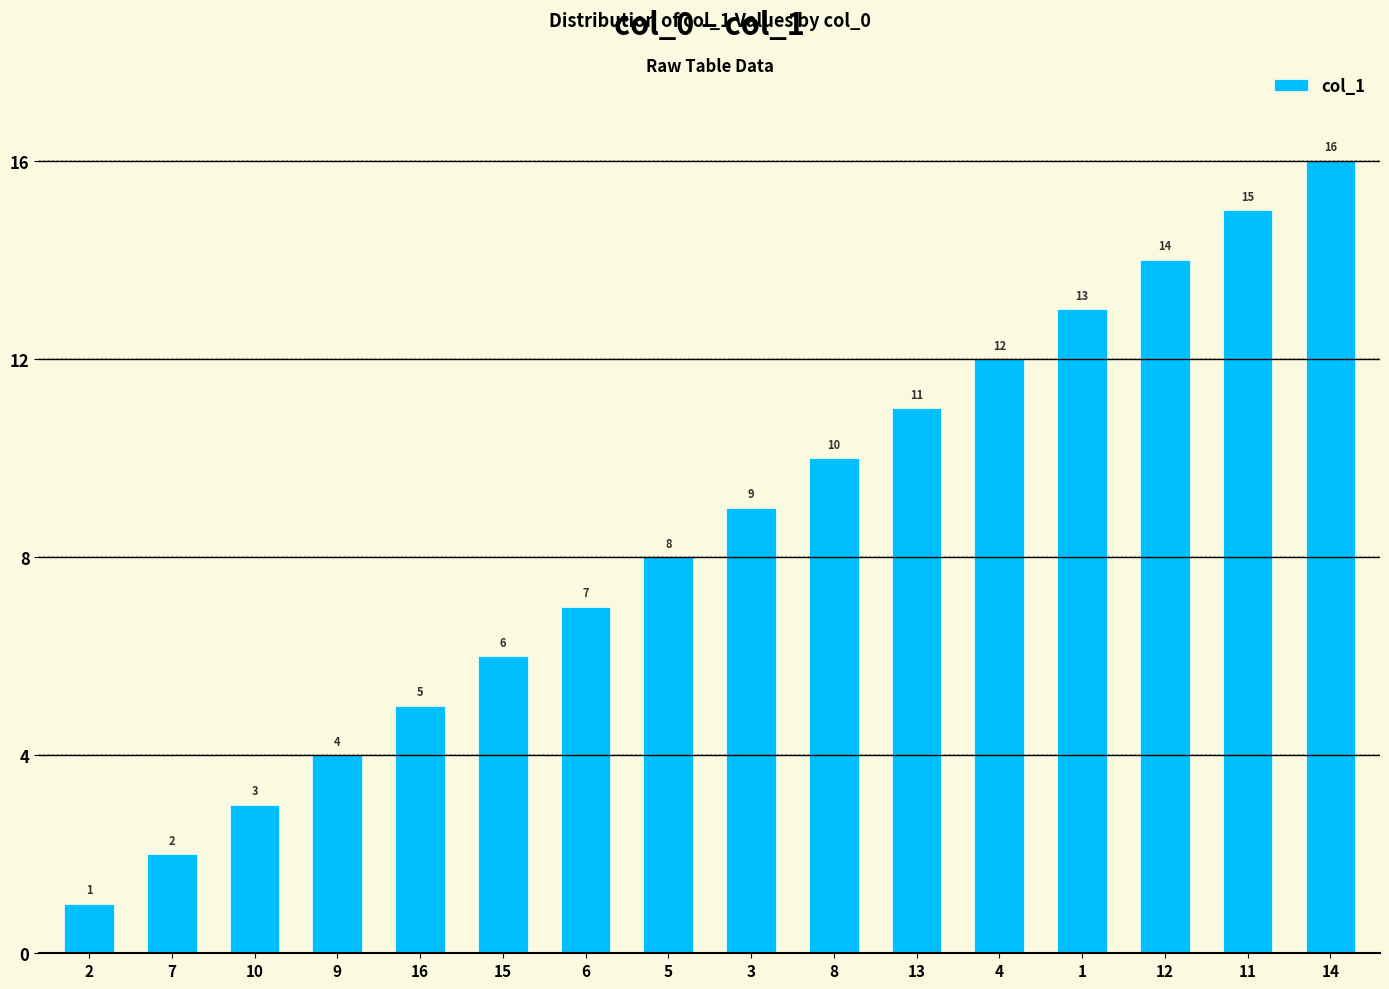

What is the difference between the maximum and minimum values?

15